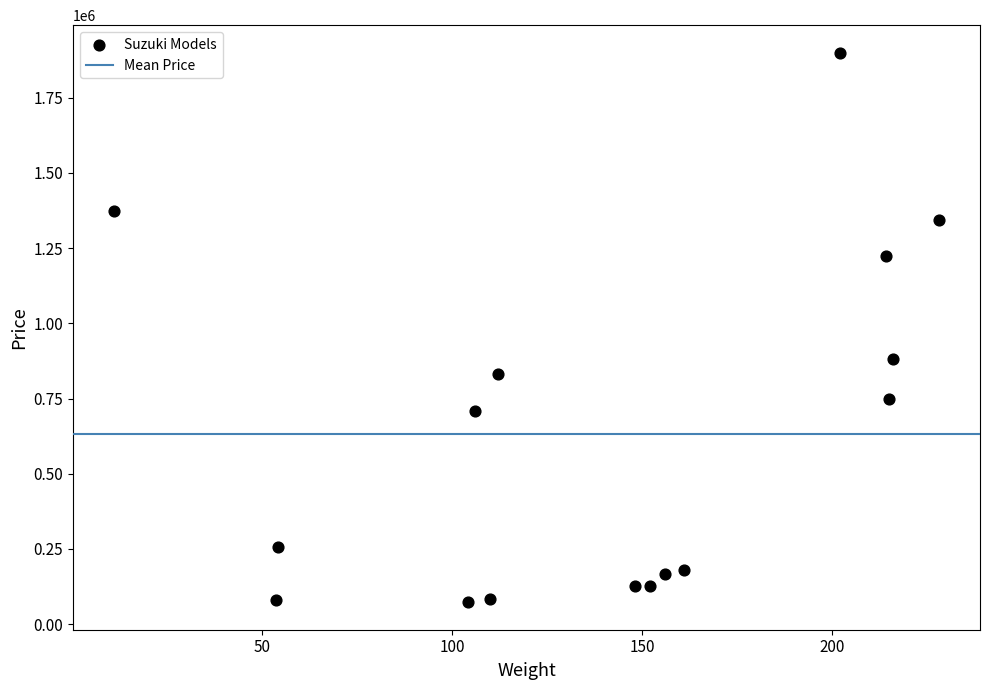

What Y value in the scatter plot is closest to 986397?

882980